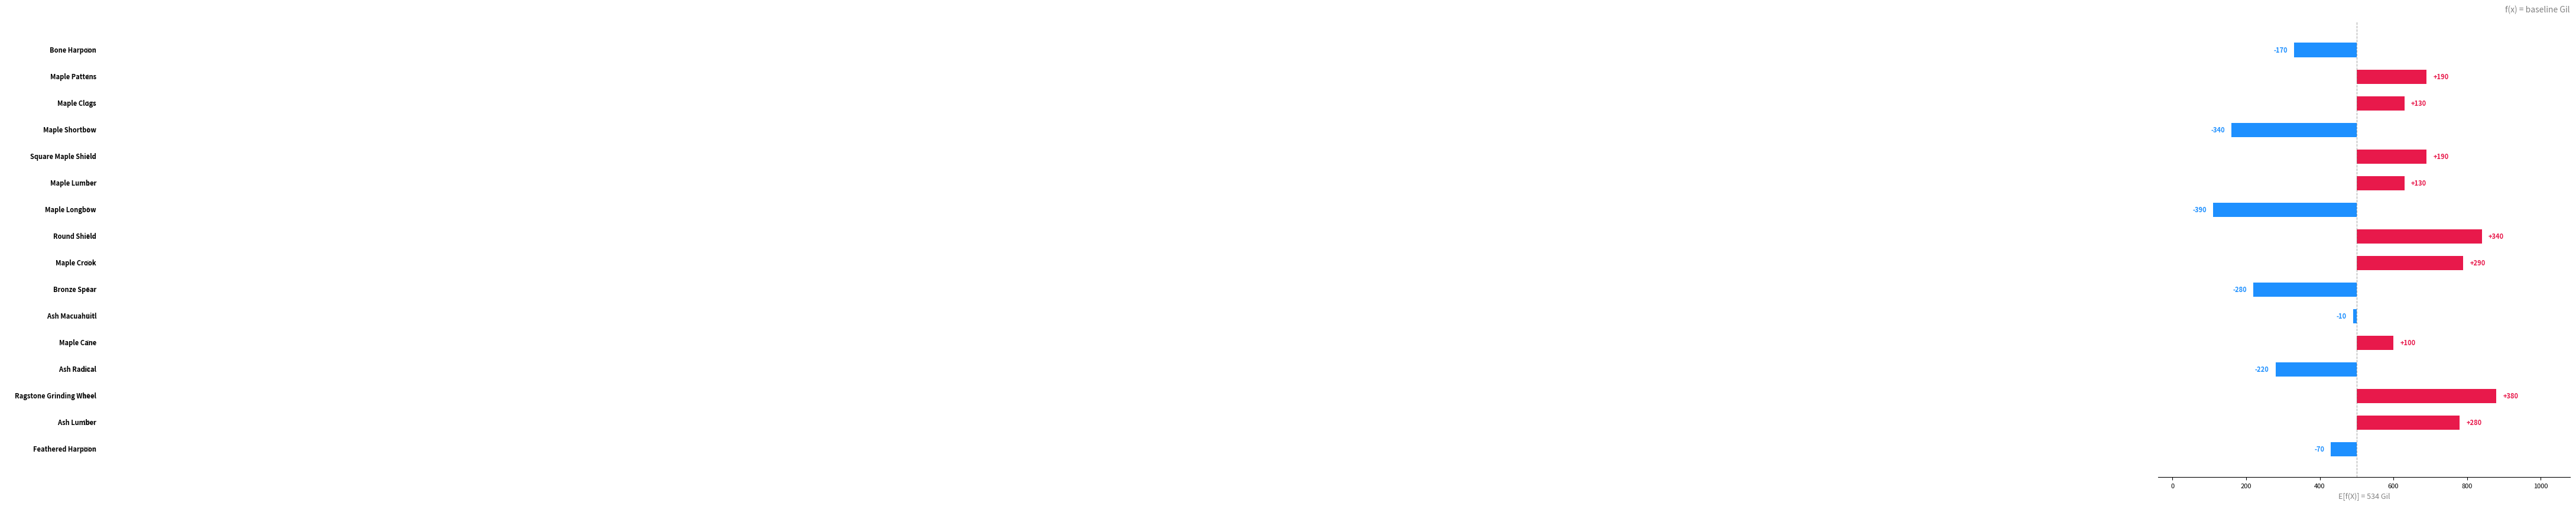

Is it true that the value at 15 is -110?

False